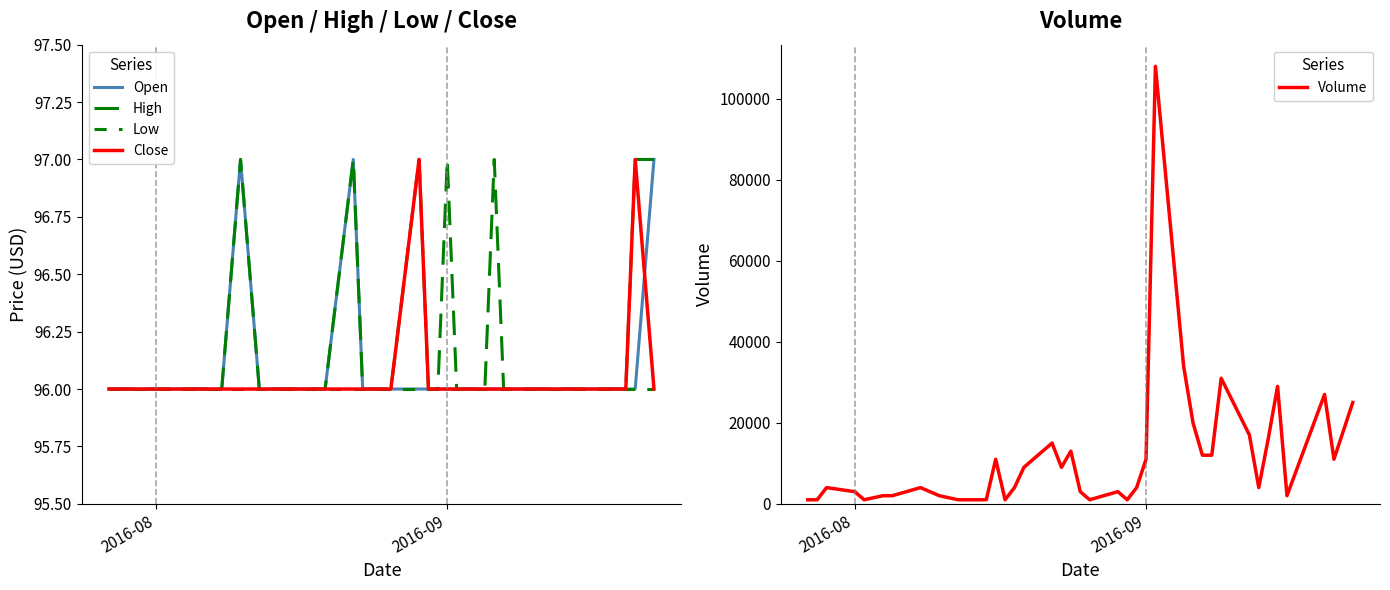

Rank the series by their maximum value, from highest to lowest.

Volume, Open, High, Close, Low